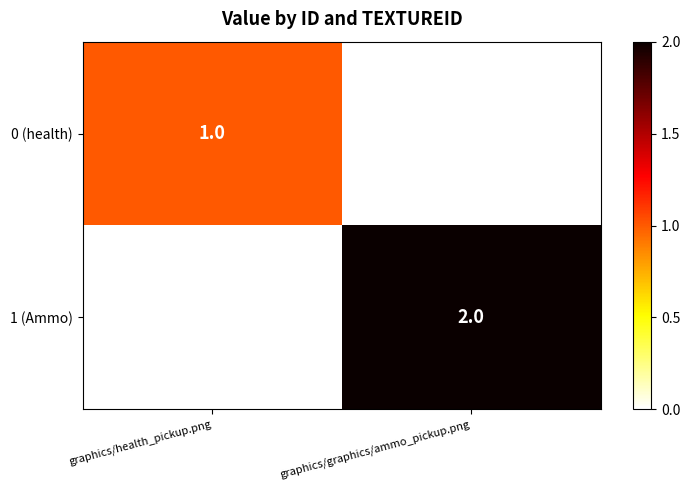

Is it true that 0 (health) equals 1 at graphics/health_pickup.png?

True